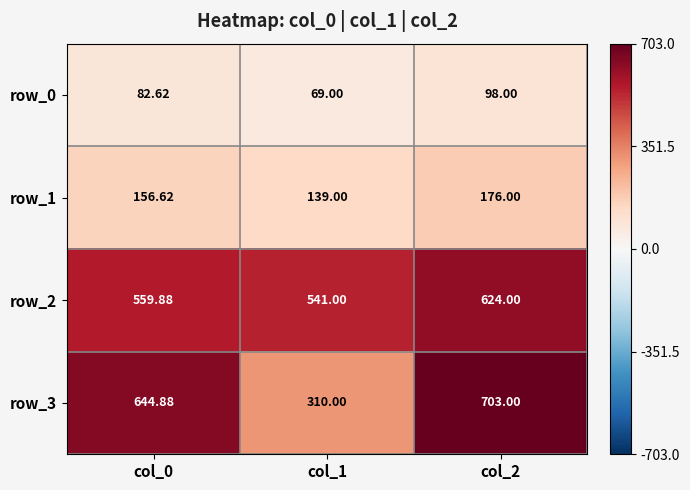

Is it true that row_0 equals 69.0 at col_1?

True